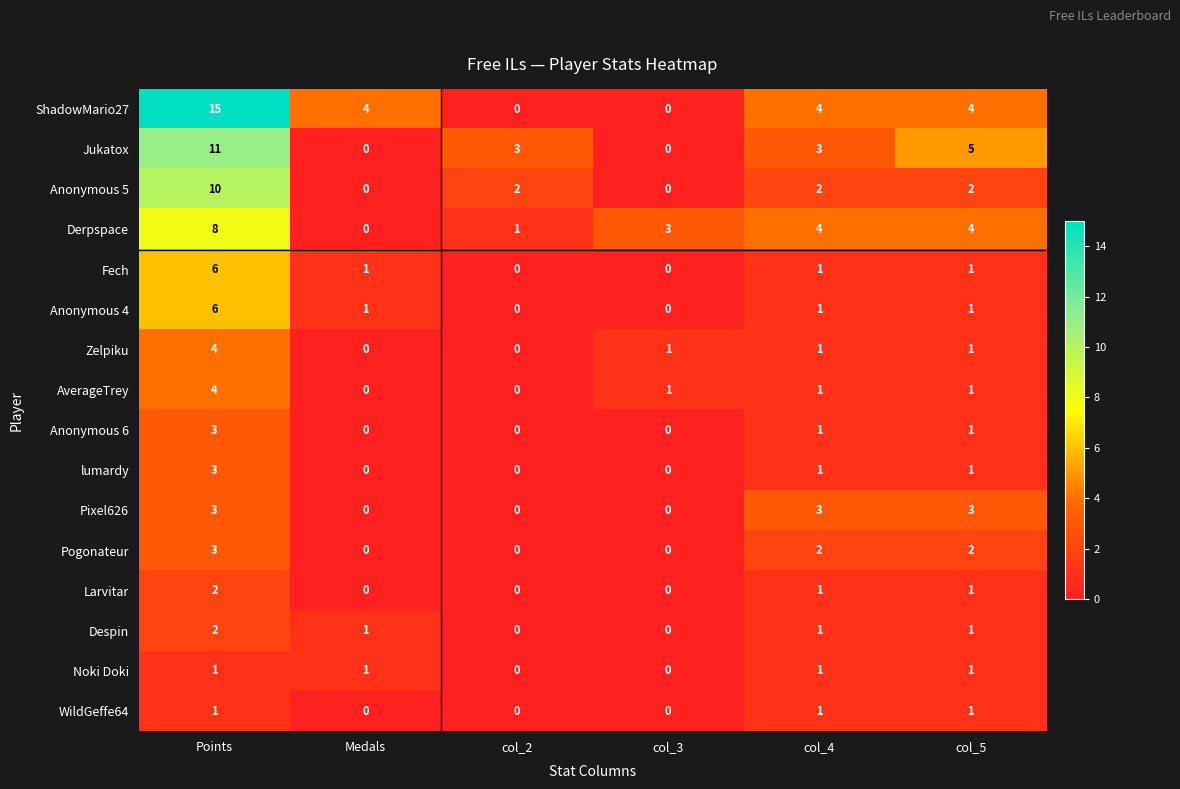

What is the highest value of the Anonymous 5 series?

10